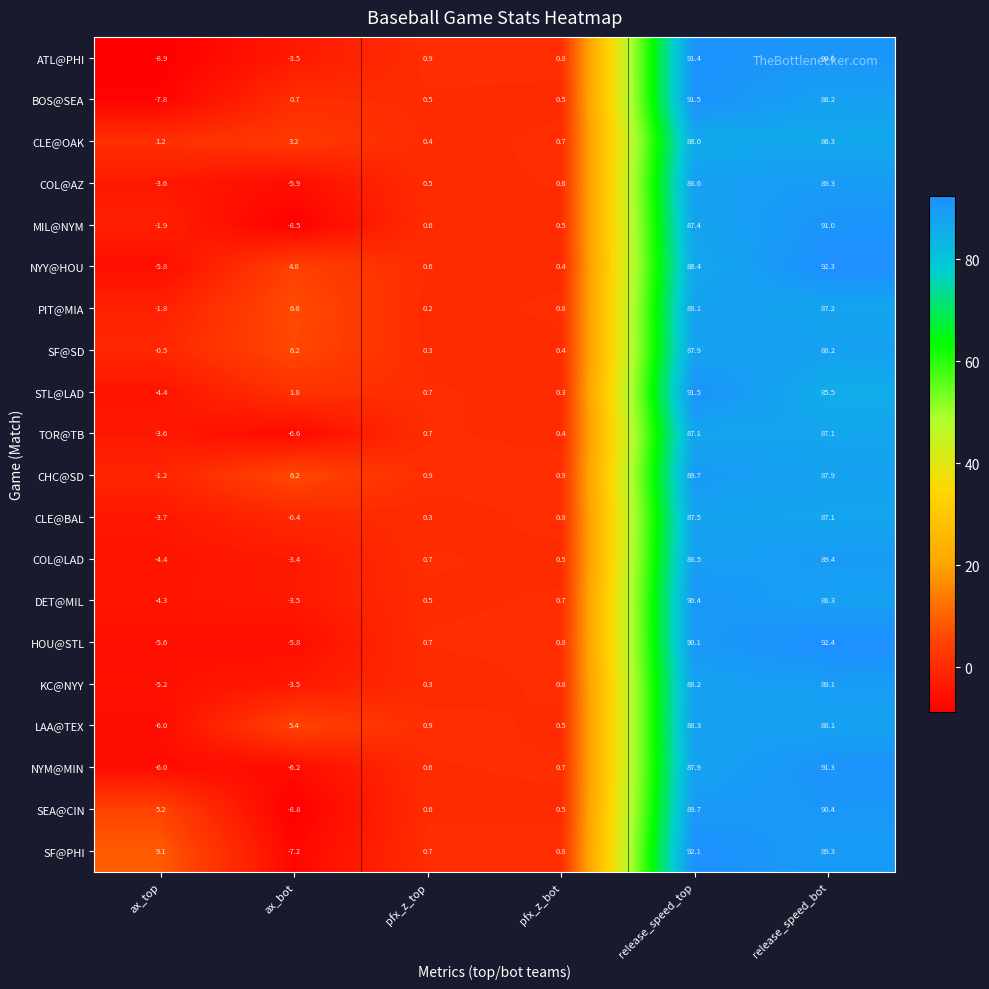

Between ax_top and release_speed_bot, which series saw the biggest shift?

ATL@PHI